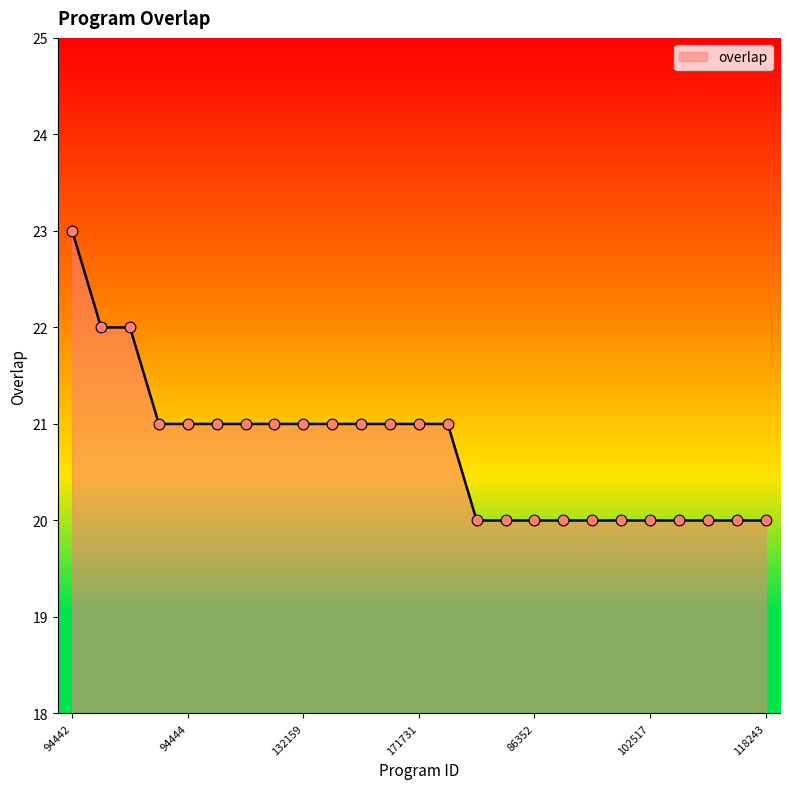

What is the maximum value shown in the chart?

23